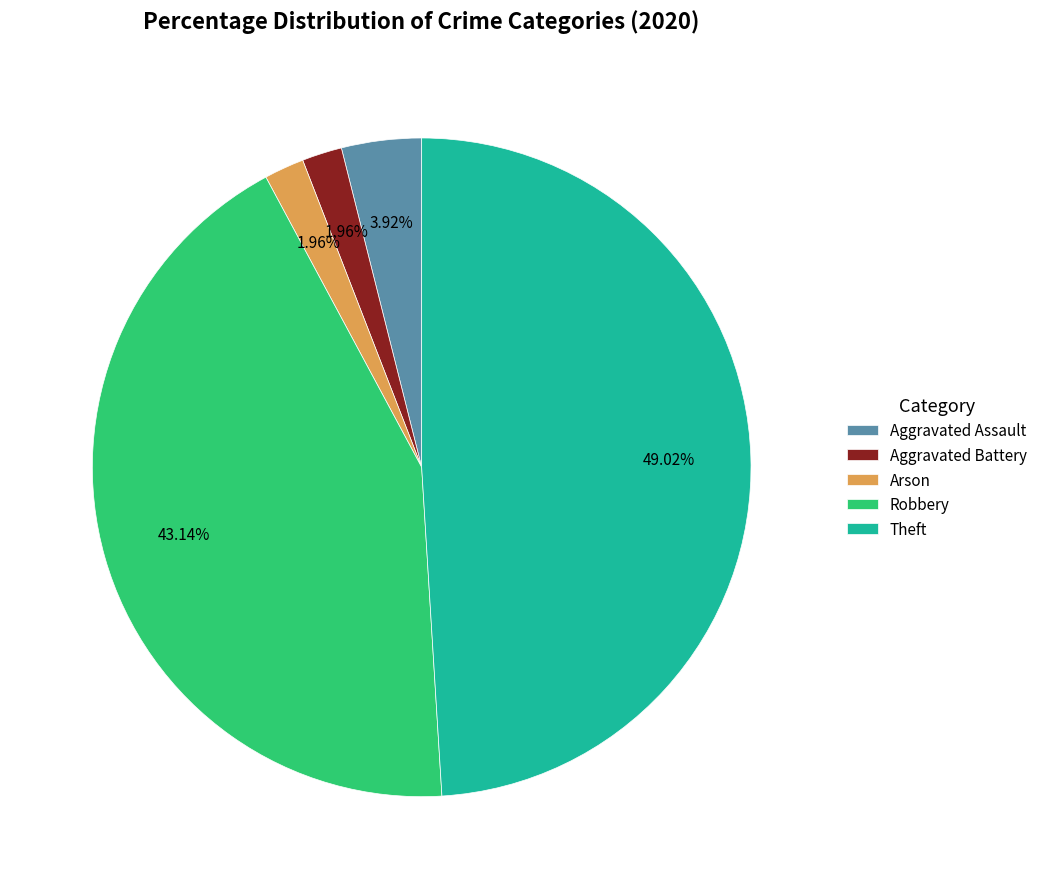

Between Arson and Robbery, which is larger?

Robbery